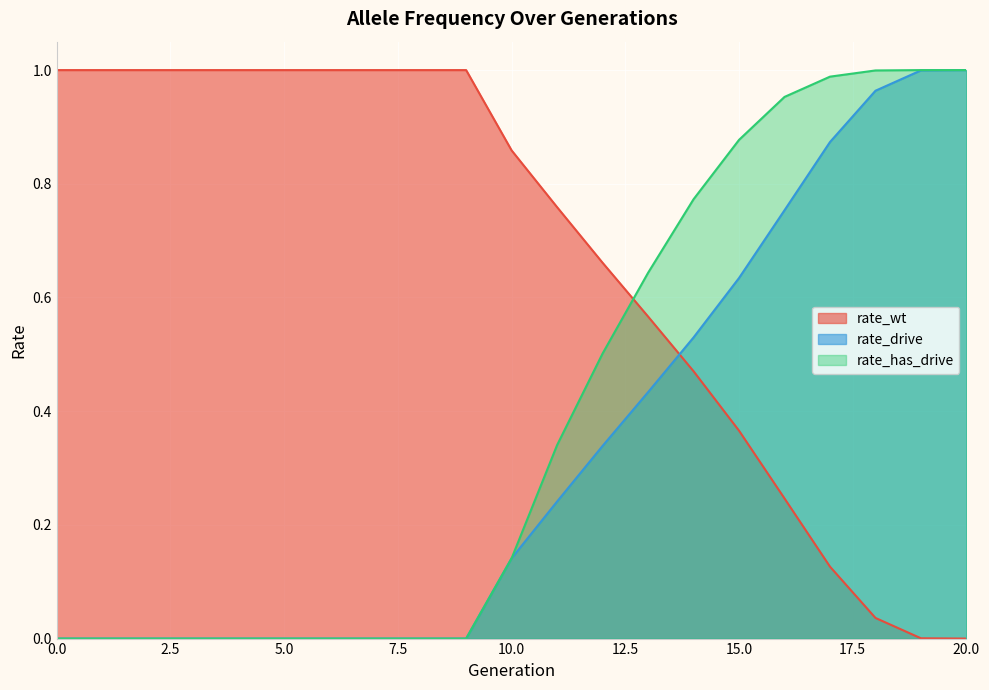

True or false: rate_has_drive and rate_drive cross at least once.

False